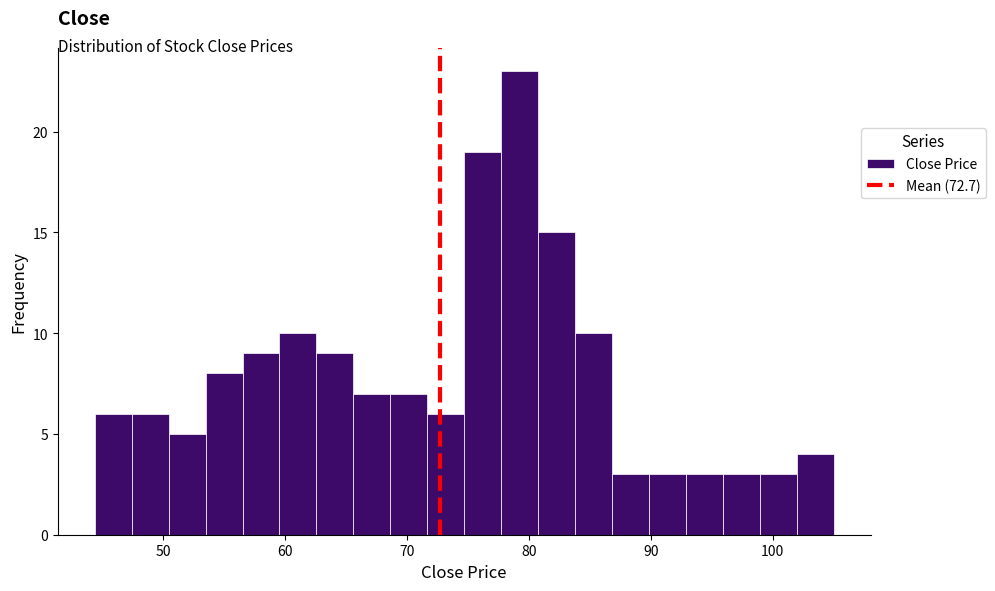

Read against the x-axis, roughly where is the centre of the tallest bar?

79